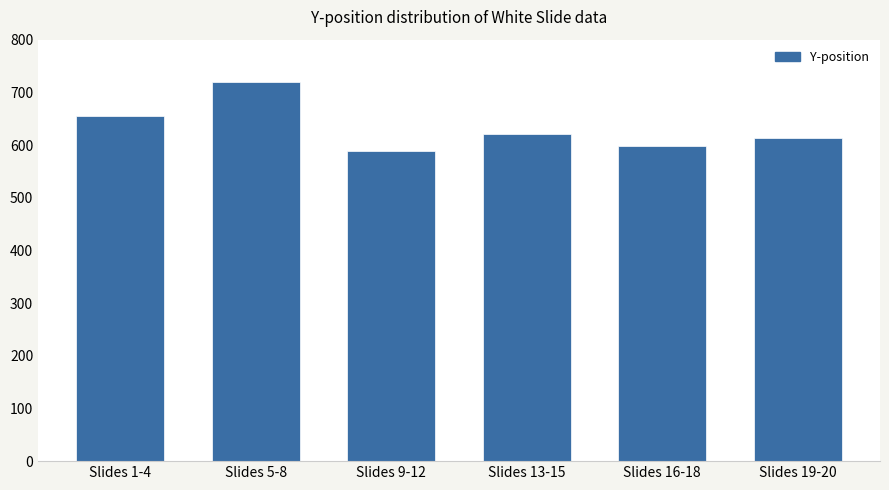

What is the difference between the maximum and minimum values?

131